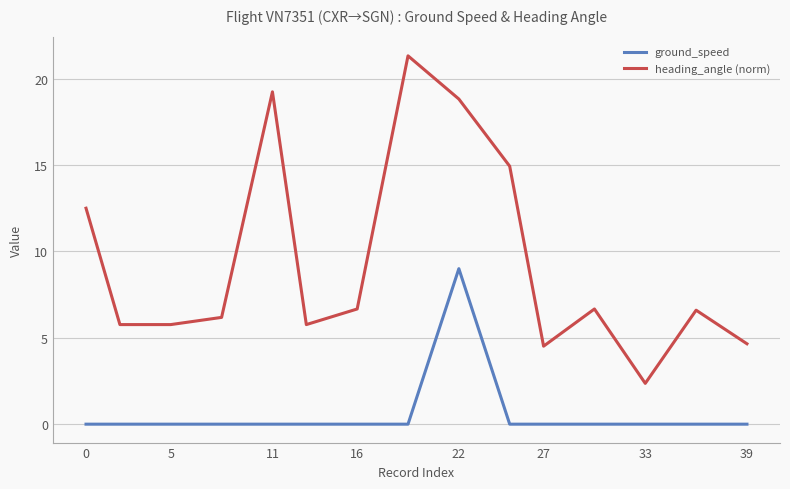

List the series in order of their overall mean, lowest first.

ground_speed, heading_angle (norm)